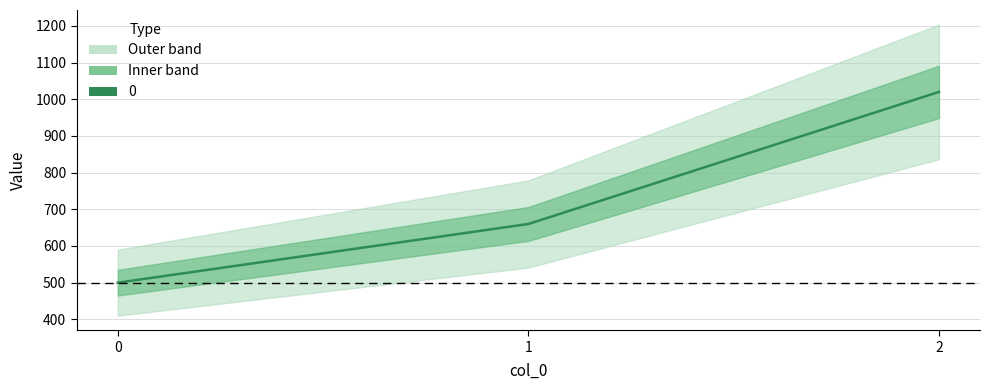

Count the values in the range 500 to 1020.

3